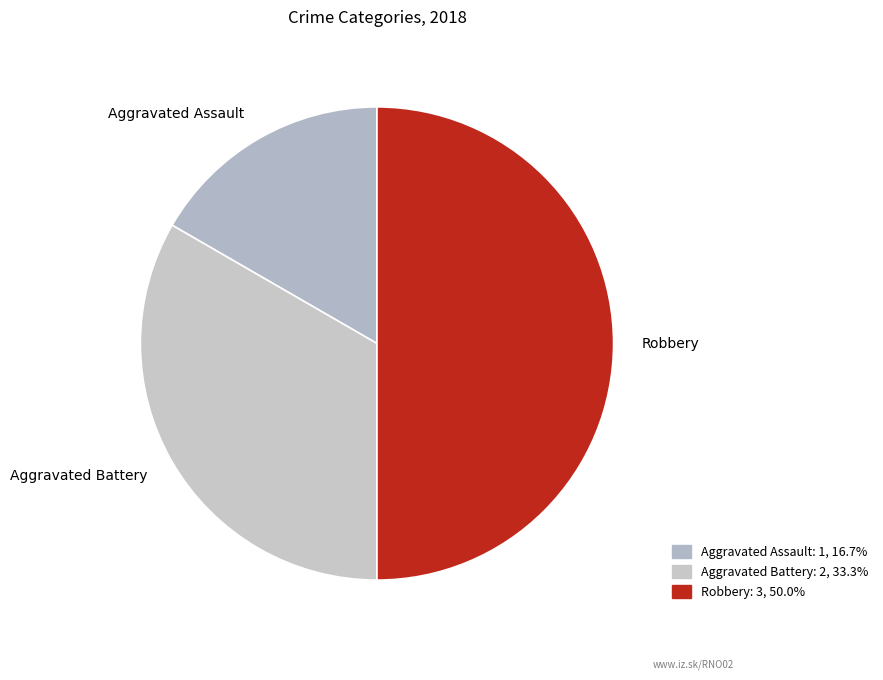

Which category has the biggest portion of the pie?

Robbery